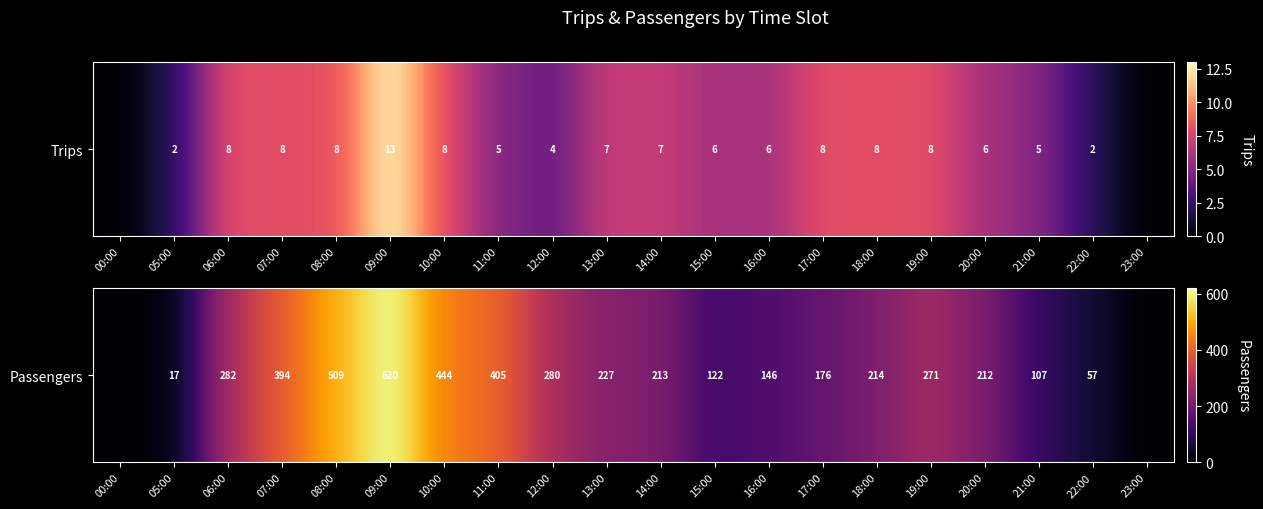

Rank the categories by value from highest to lowest.

09:00, 08:00, 10:00, 11:00, 07:00, 06:00, 12:00, 19:00, 13:00, 18:00, 14:00, 20:00, 17:00, 16:00, 15:00, 21:00, 22:00, 05:00, 00:00, 23:00